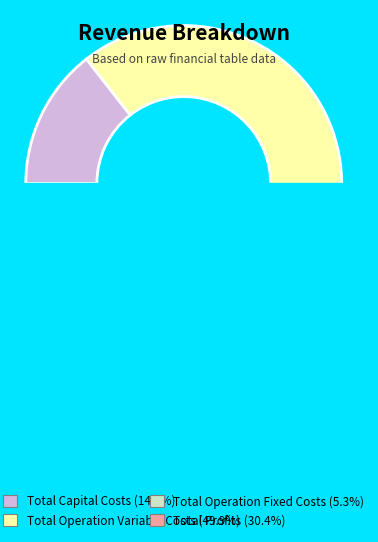

To the nearest percent, what is the difference between the largest and smallest slice percentages?

45%